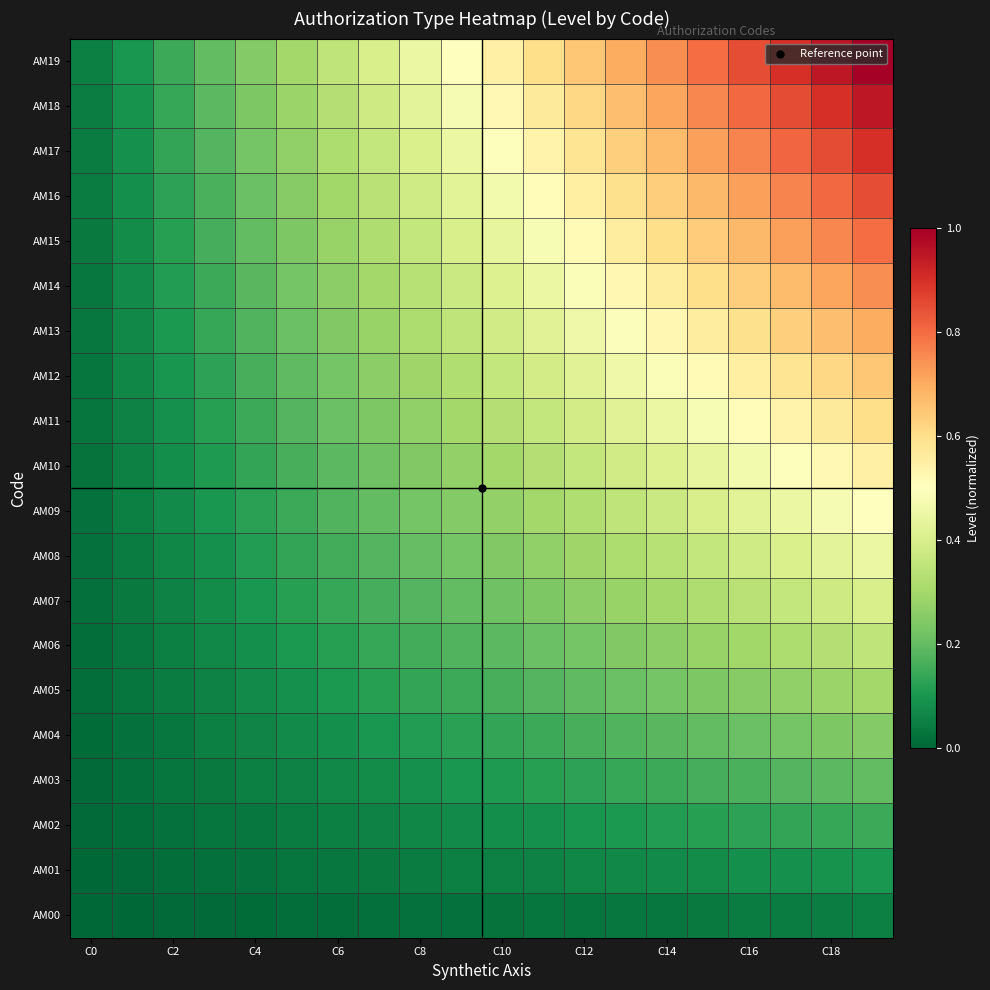

How many categories are shown in the chart?

20